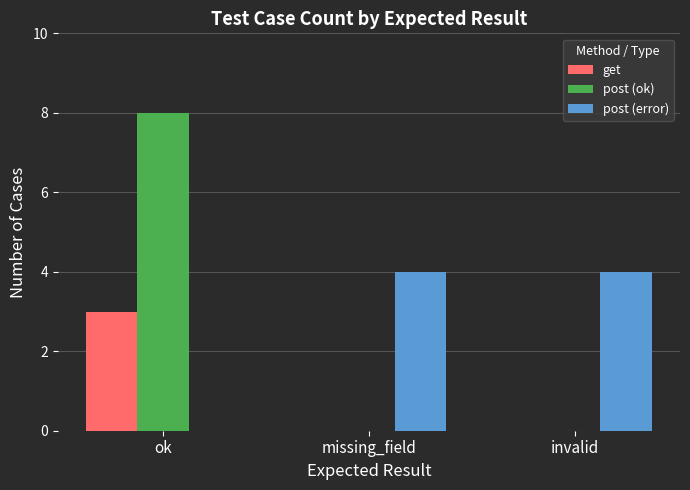

Which series changed the most between ok and missing_field?

post (ok)